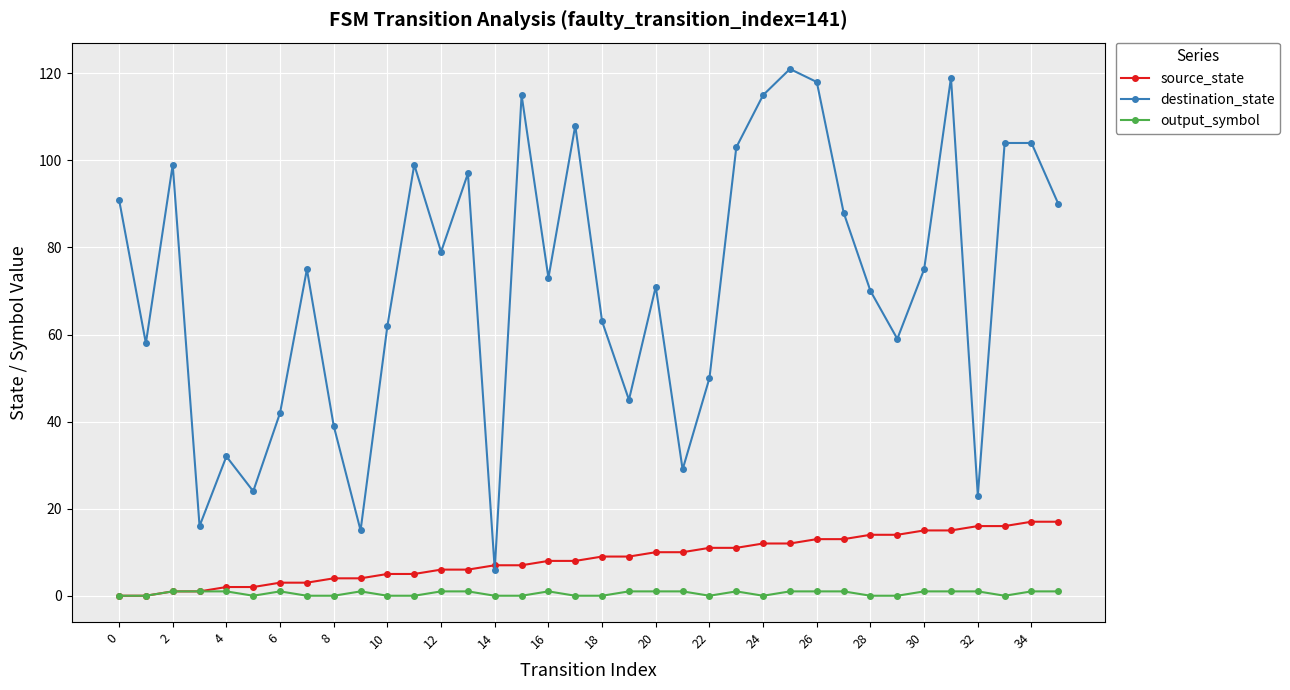

True or false: output_symbol and destination_state intersect in this chart.

False